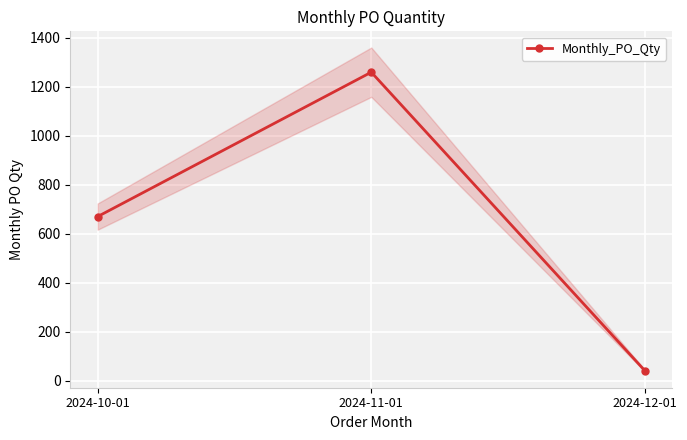

How many values are between 40 and 1260?

3